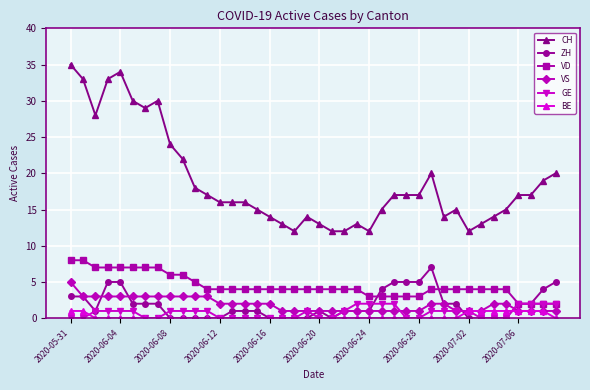

Which series has the widest spread of values?

CH